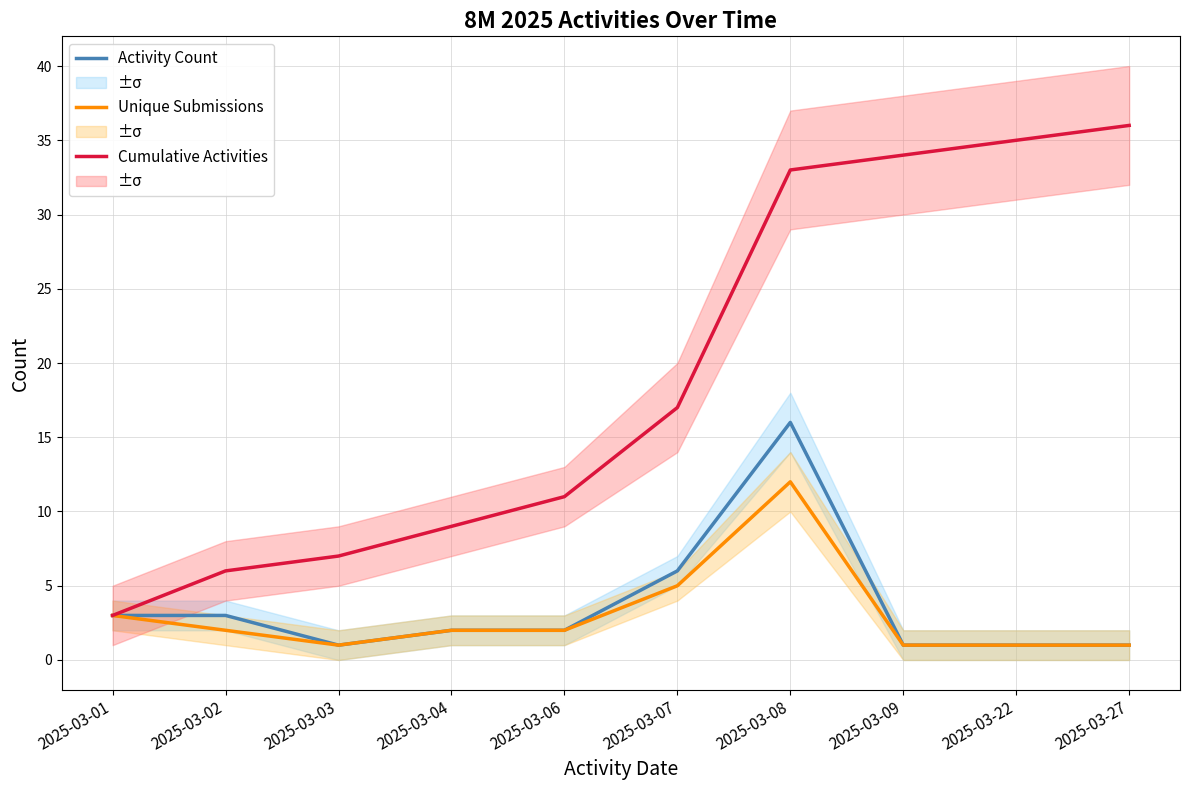

What are all the series names shown in the legend?

Activity Count, Unique Submissions, Cumulative Activities